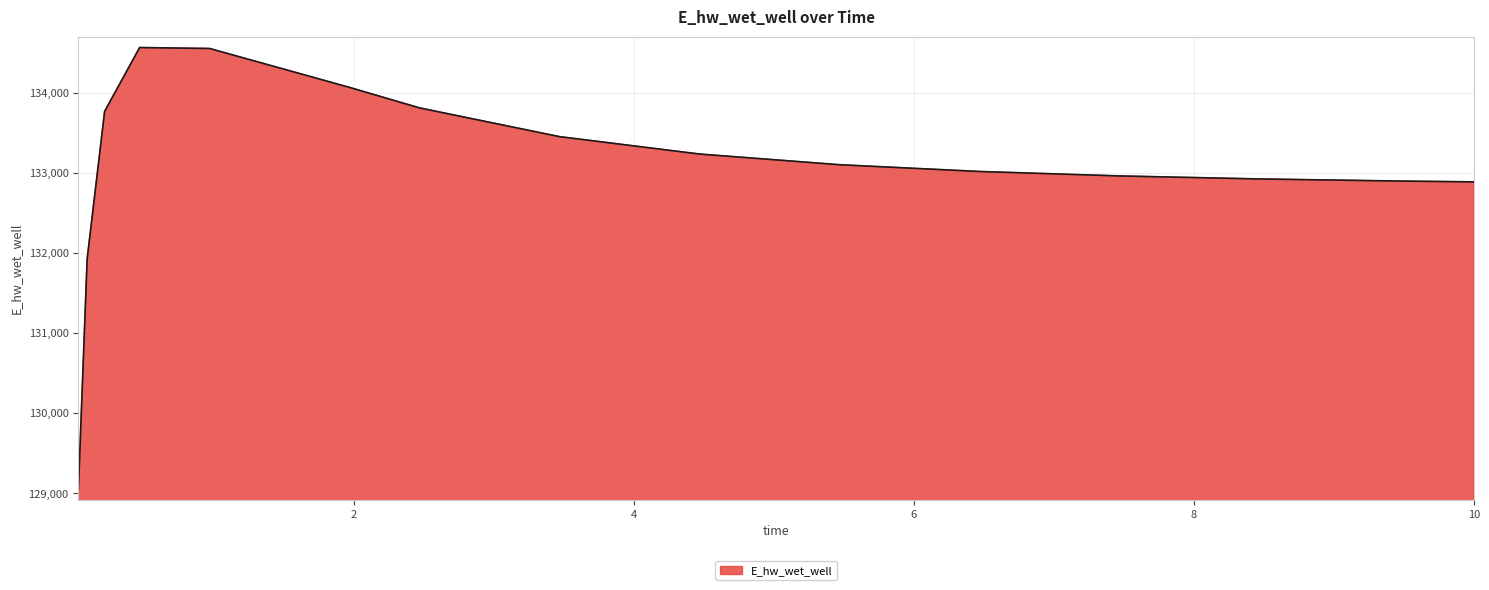

What is the difference between the second highest and minimum values?

5506.7